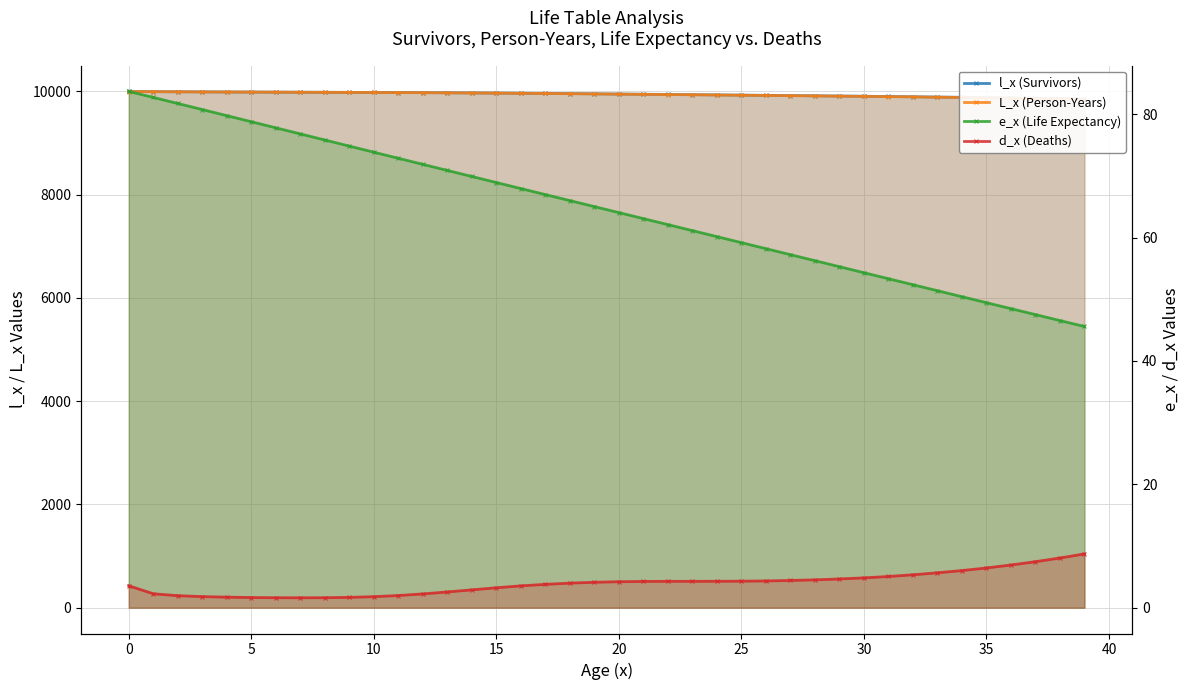

What is the difference between the maximum and minimum values in the d_x (Deaths) series?

7.1